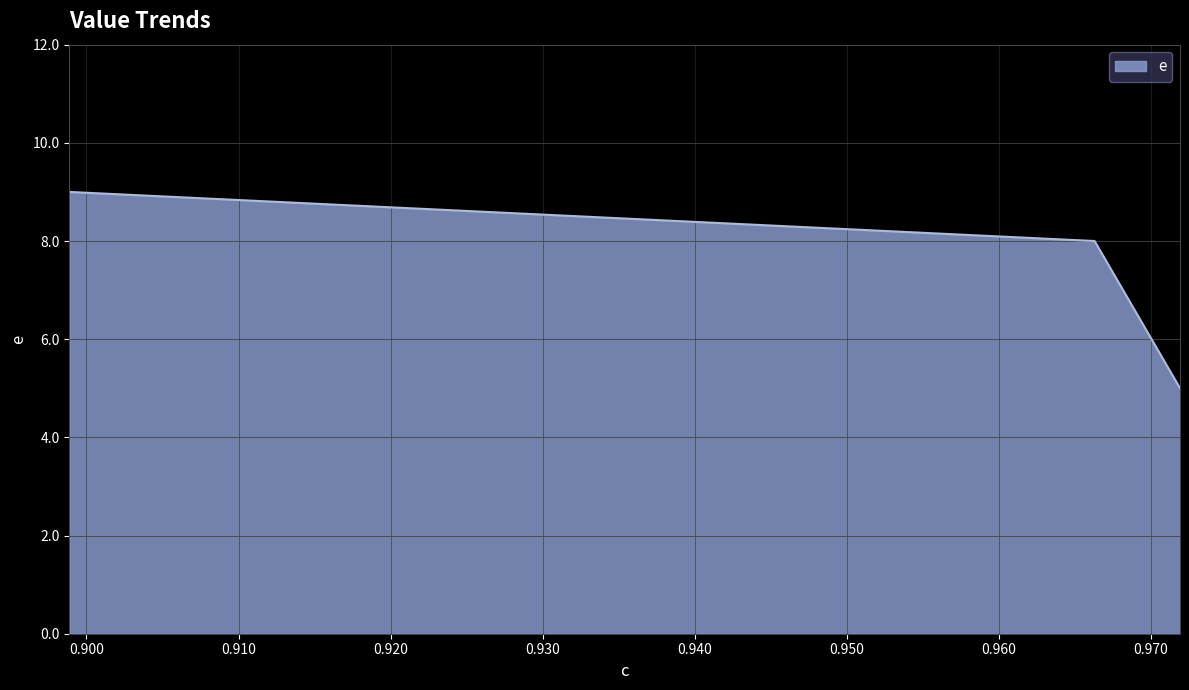

Count the number of categories in the chart.

3